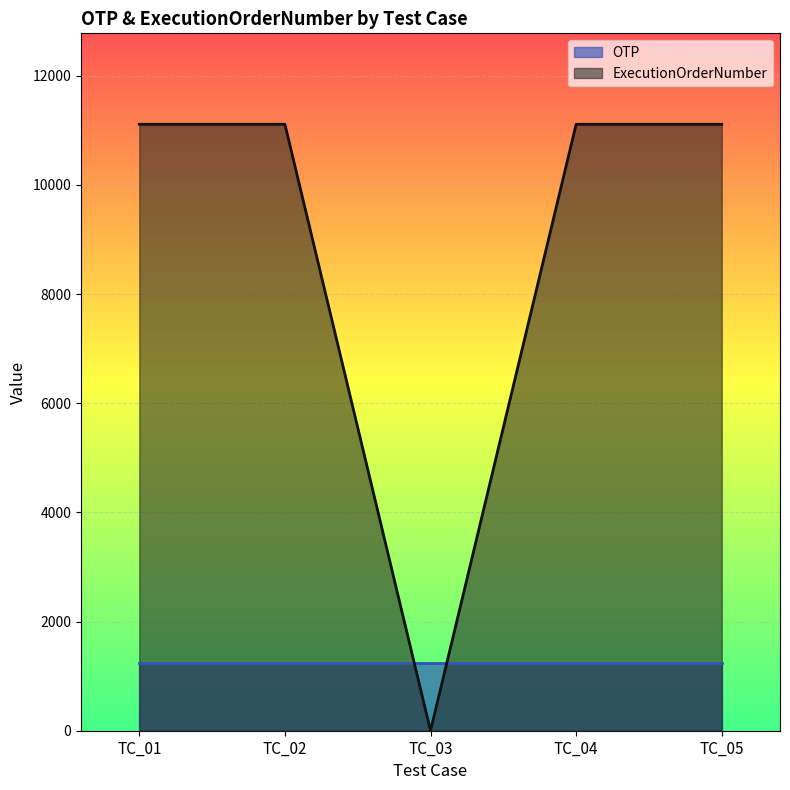

What is the change in value from TC_02 to TC_03?

-11111